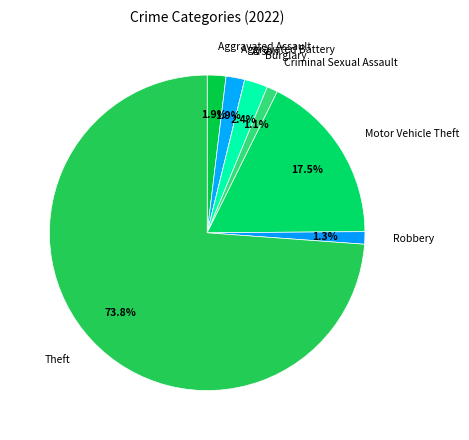

To the nearest percent, what portion does Theft represent?

74%